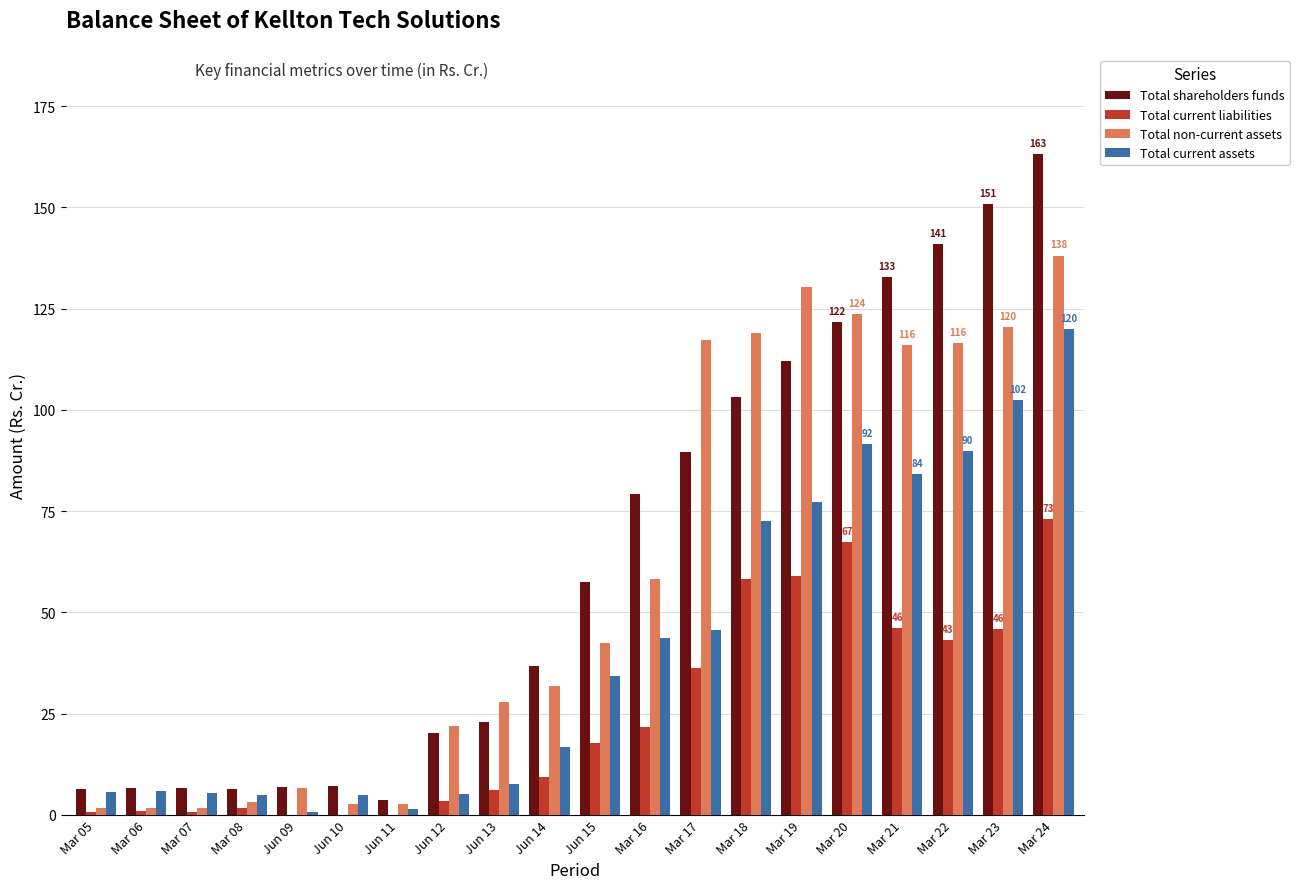

At which label does Total non-current assets first exceed 42?

Jun 15